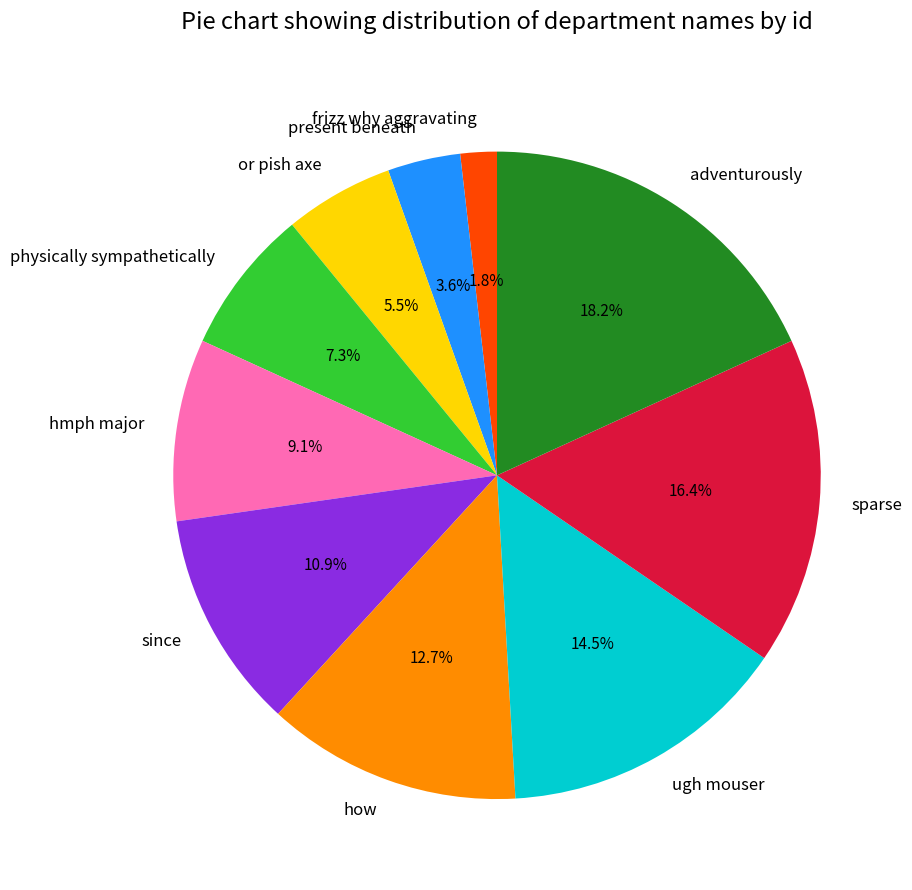

Which slice is the smallest?

frizz why aggravating